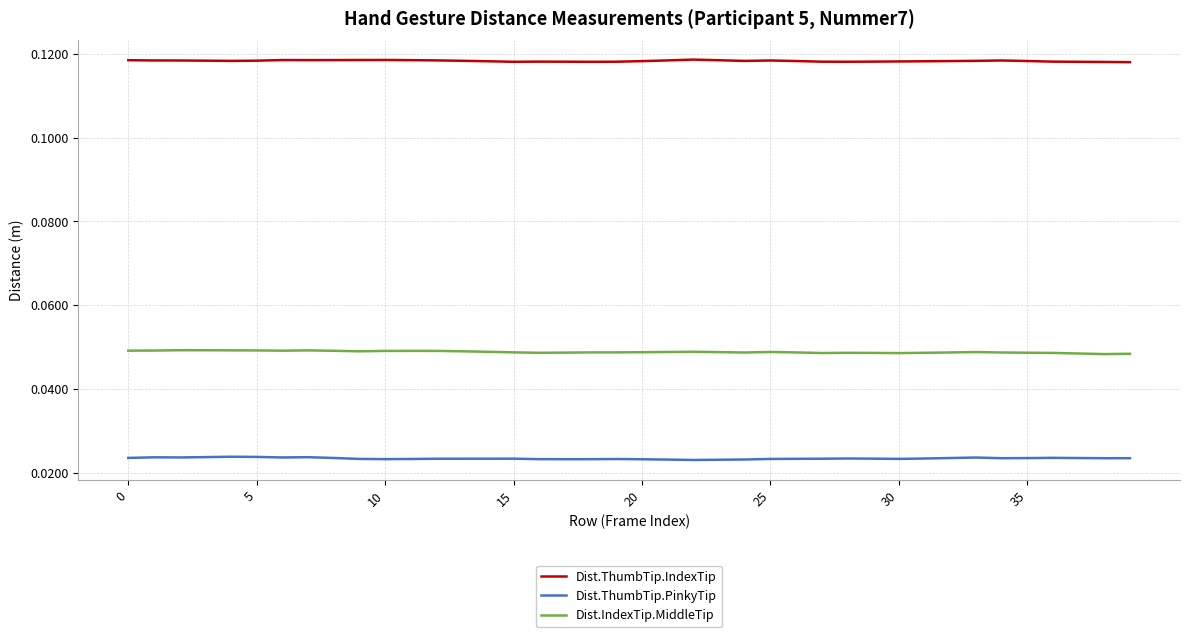

Which series has the largest total across all categories?

Dist.ThumbTip.IndexTip